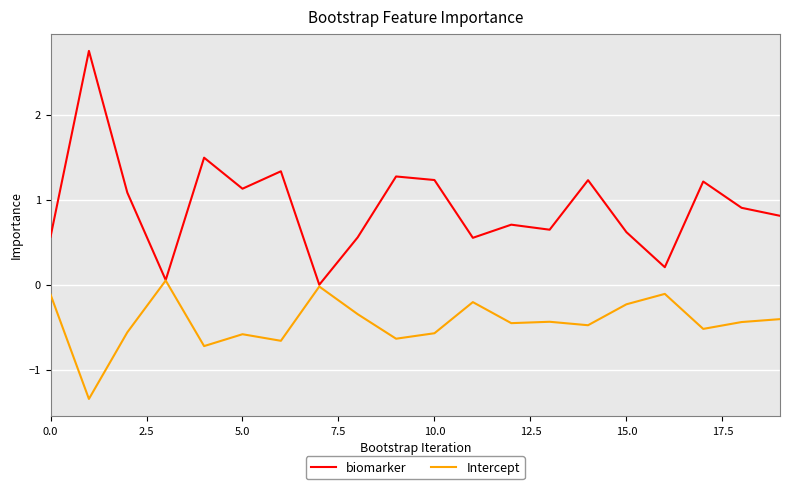

List the series in order of their overall mean, lowest first.

Intercept, biomarker